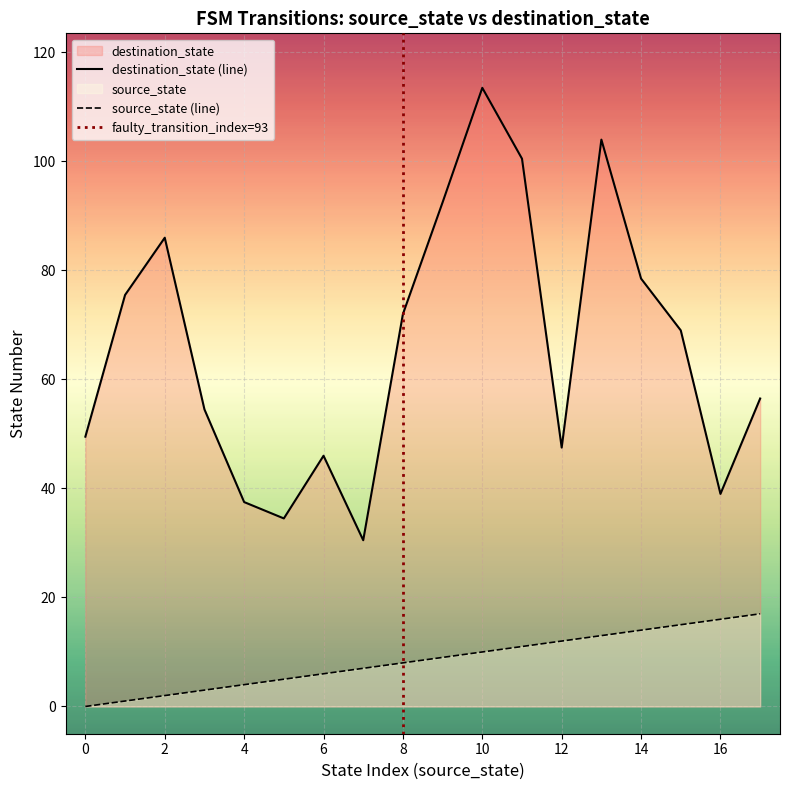

How many lines are shown in the chart?

2